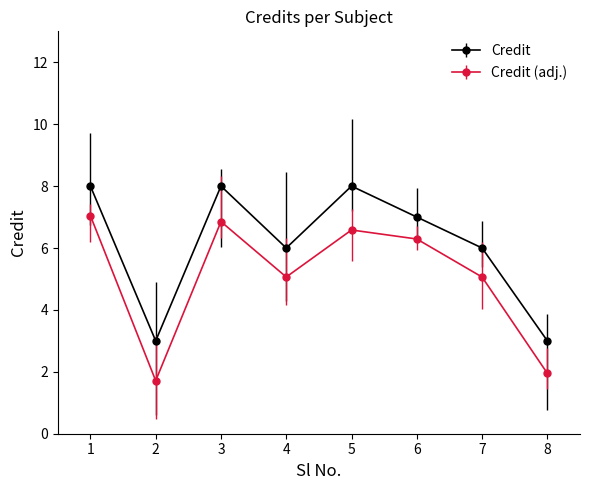

Rank the series by their maximum value, from highest to lowest.

Credit, Credit (adj.)